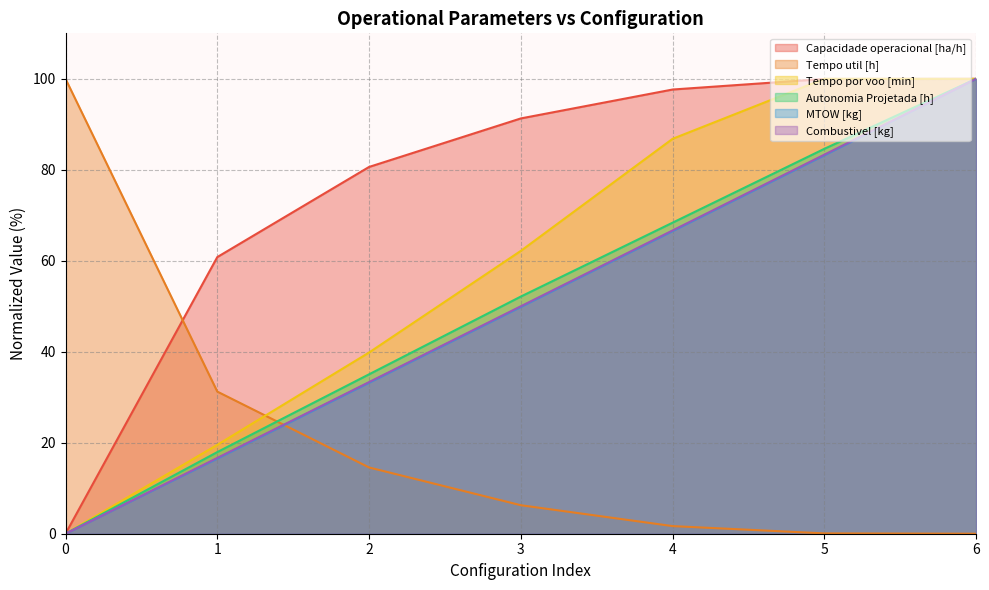

Which series changed the most between 0 and 1?

Tempo util [h]